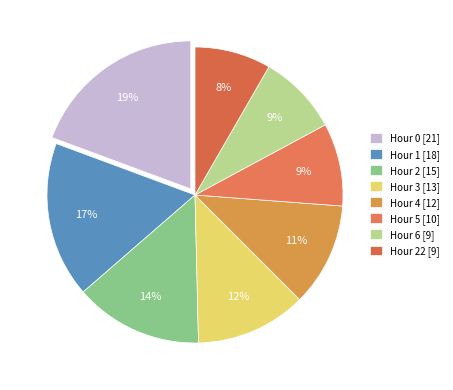

How many slices are in this pie chart?

8